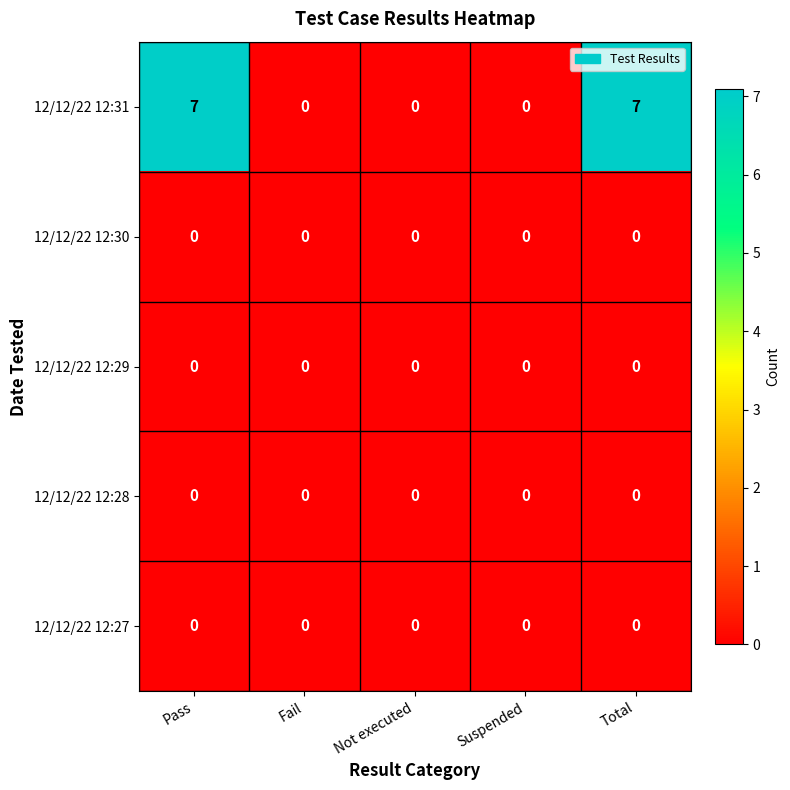

Reading left to right, transcribe all the data shown in this chart.

12/12/22 12:31: 7	0	0	0	7
12/12/22 12:30: 0	0	0	0	0
12/12/22 12:29: 0	0	0	0	0
12/12/22 12:28: 0	0	0	0	0
12/12/22 12:27: 0	0	0	0	0